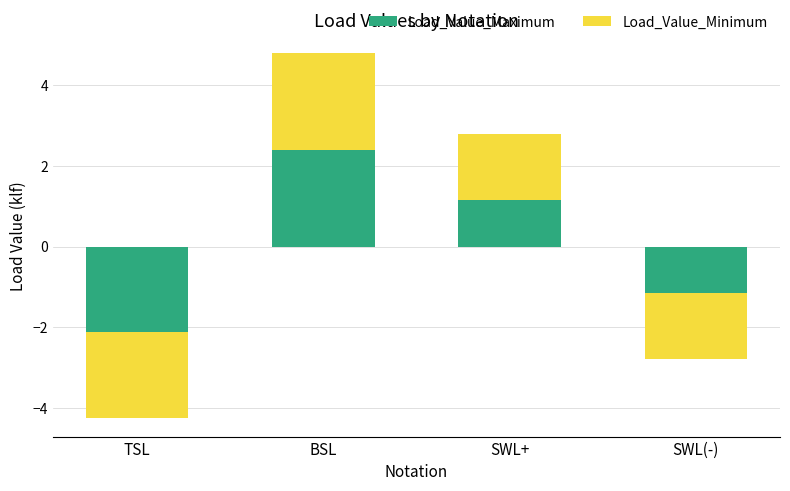

Is the value of Load_Value_Minimum at TSL greater than the value of Load_Value_Maximum at TSL?

No